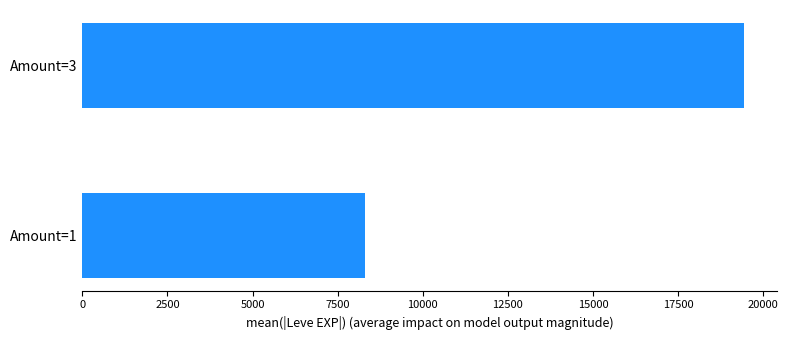

Is it true that the value at Amount=3 is 28138?

False